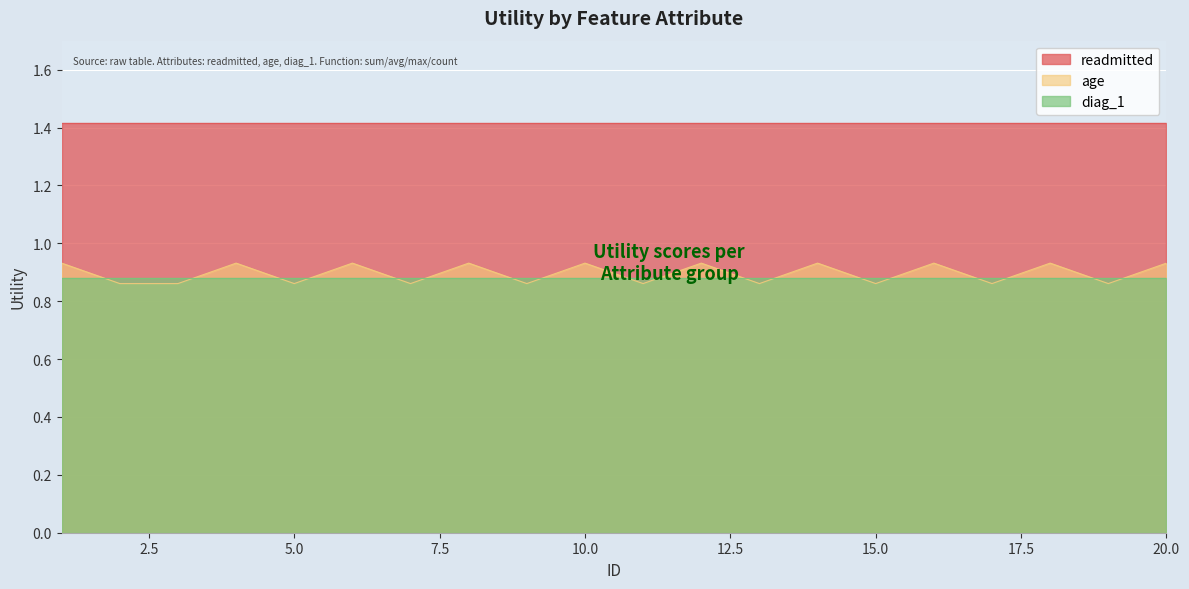

Where do age and diag_1 first cross each other?

1 and 2